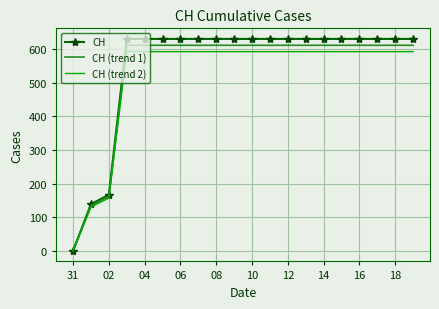

What is the difference between the second highest and second lowest values in the CH (trend 2) series?

462.5